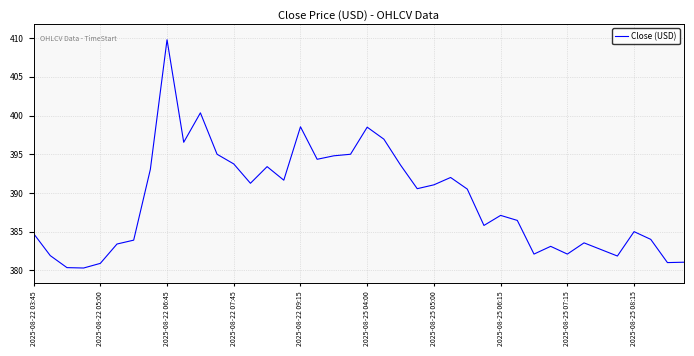

What is the greatest value displayed?

409.8